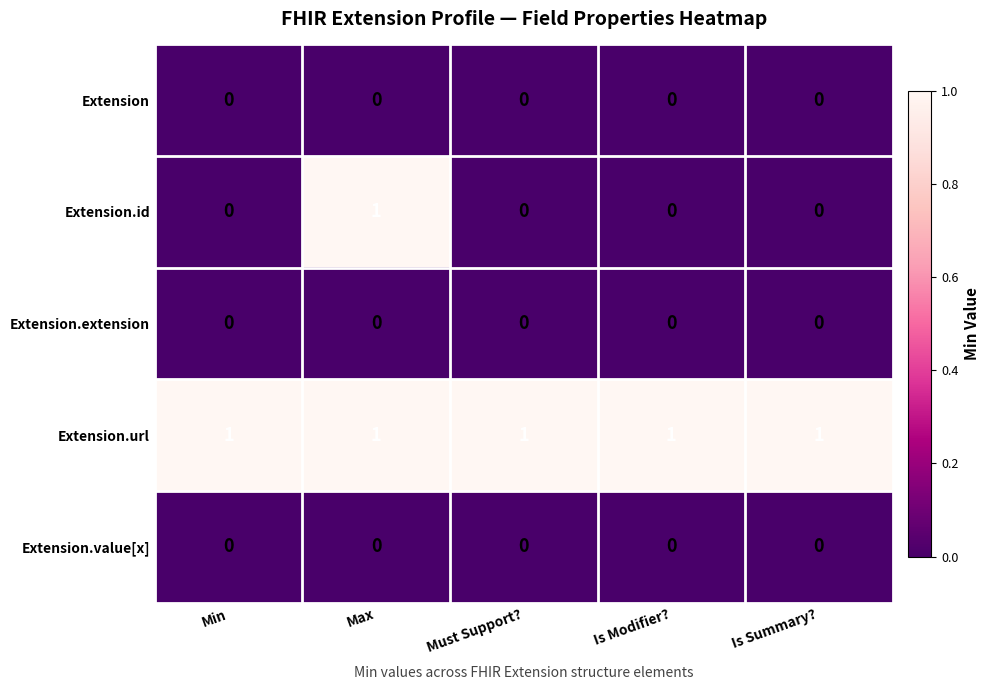

At how many categories does at least one series exceed 0?

5